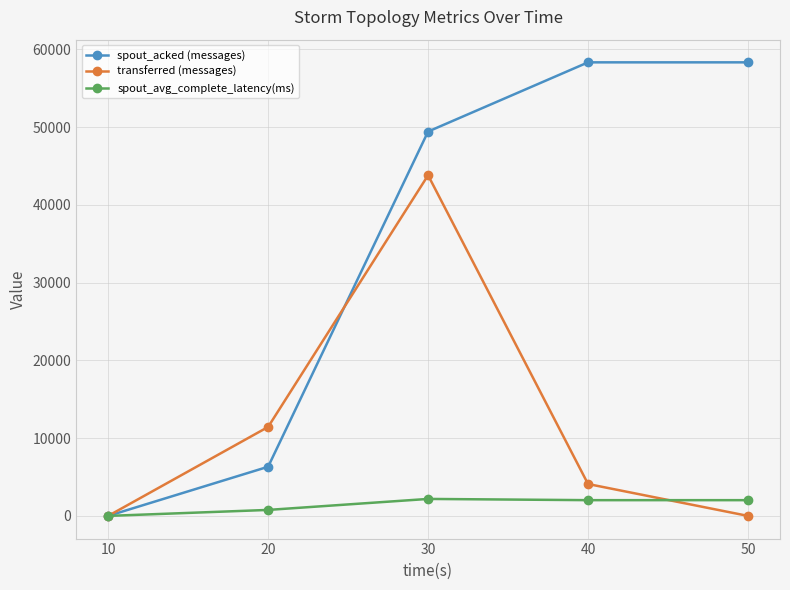

At how many categories does at least one series exceed 37539?

3